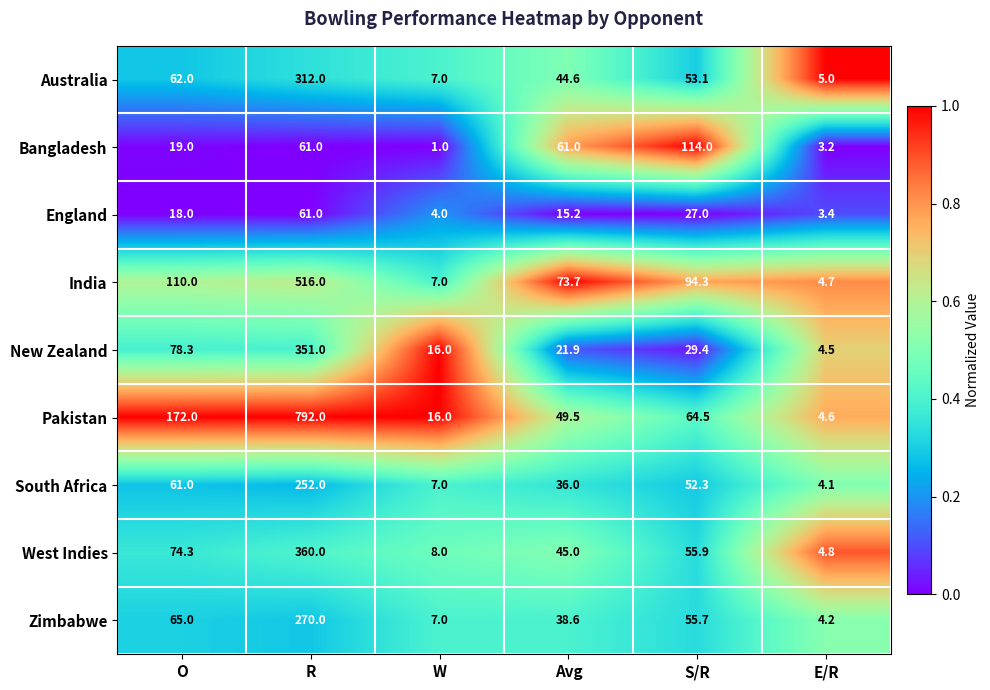

Rank the series by their maximum value, from highest to lowest.

Pakistan, India, West Indies, New Zealand, Australia, Zimbabwe, South Africa, Bangladesh, England